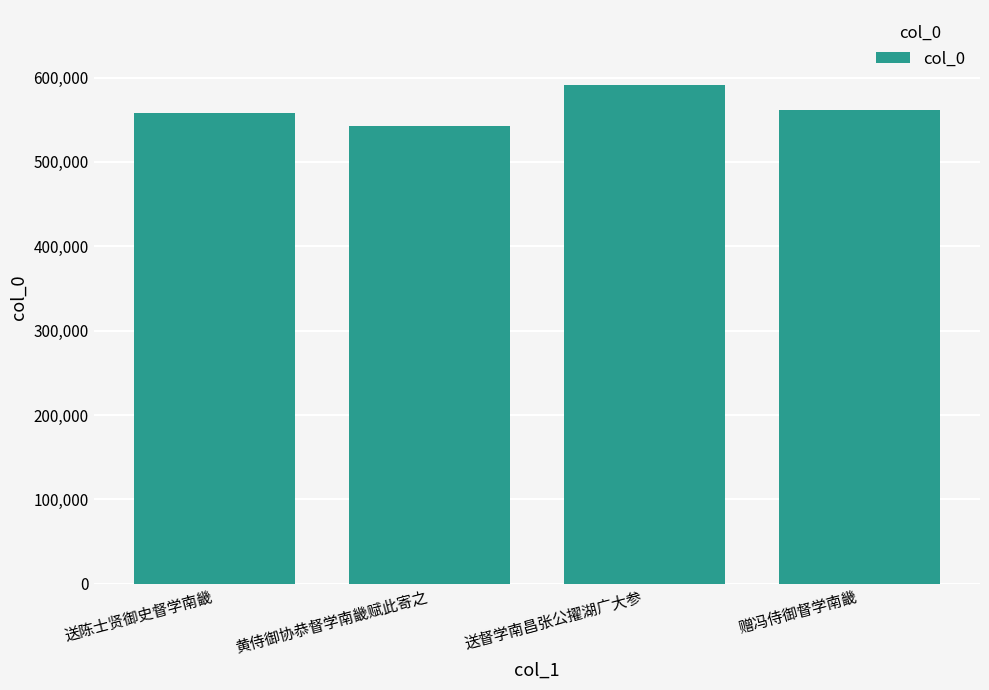

The chart shows a value of 591392 at 送督学南昌张公擢湖广大参. True or false?

True